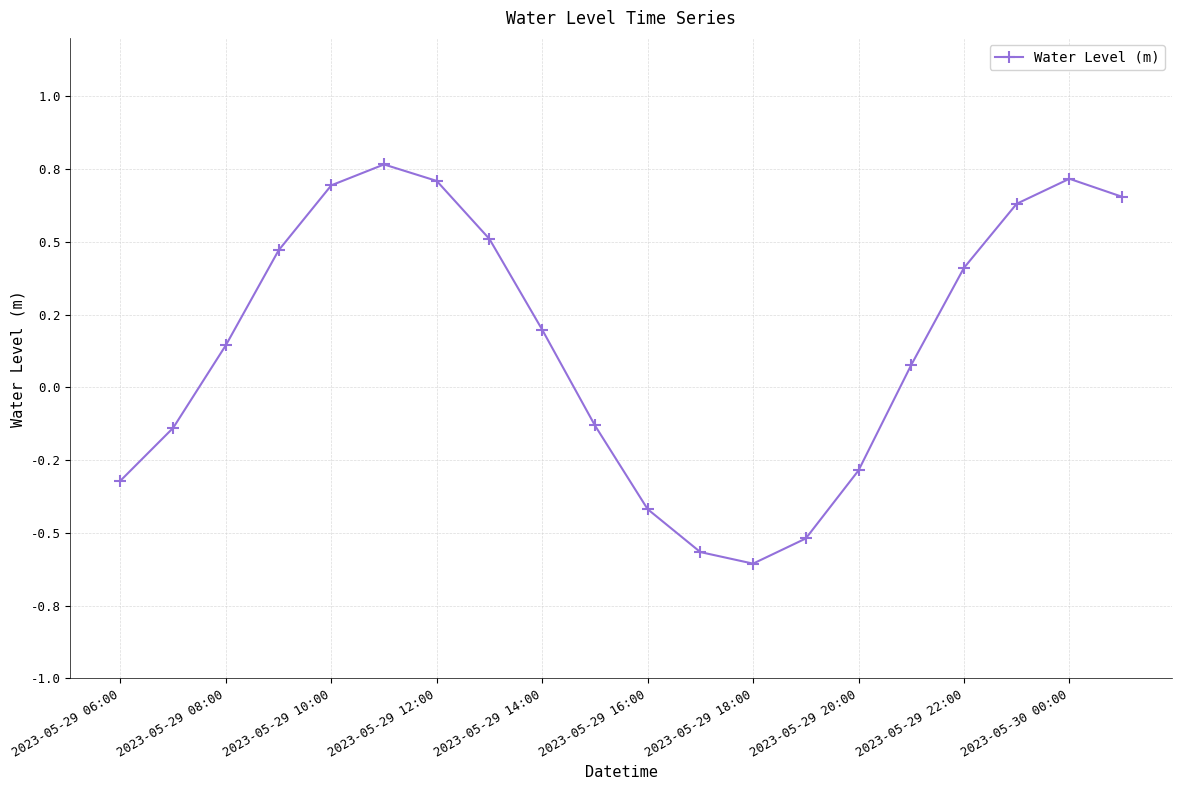

Does the chart have visible grid lines?

Yes